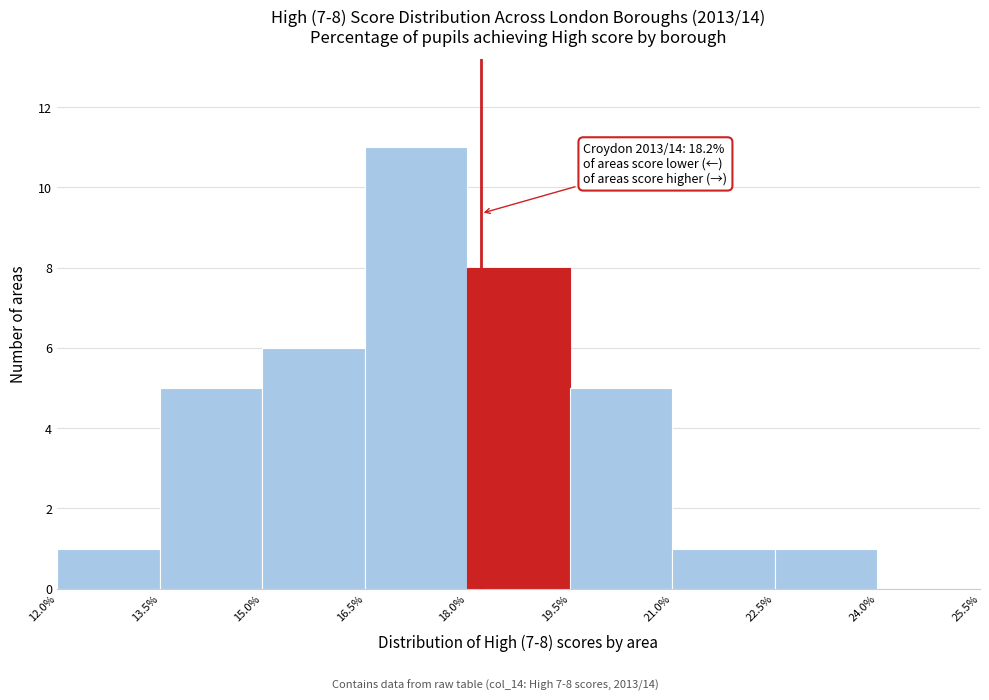

Which range on the x-axis has the tallest bar?

16.5% to 18.0%